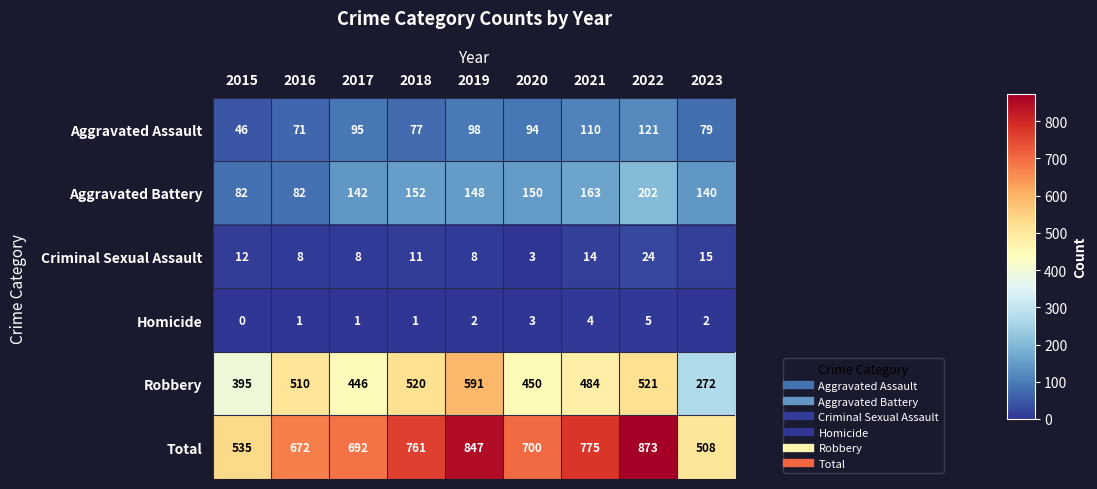

What is the spread (max minus min) of values at 2021?

771